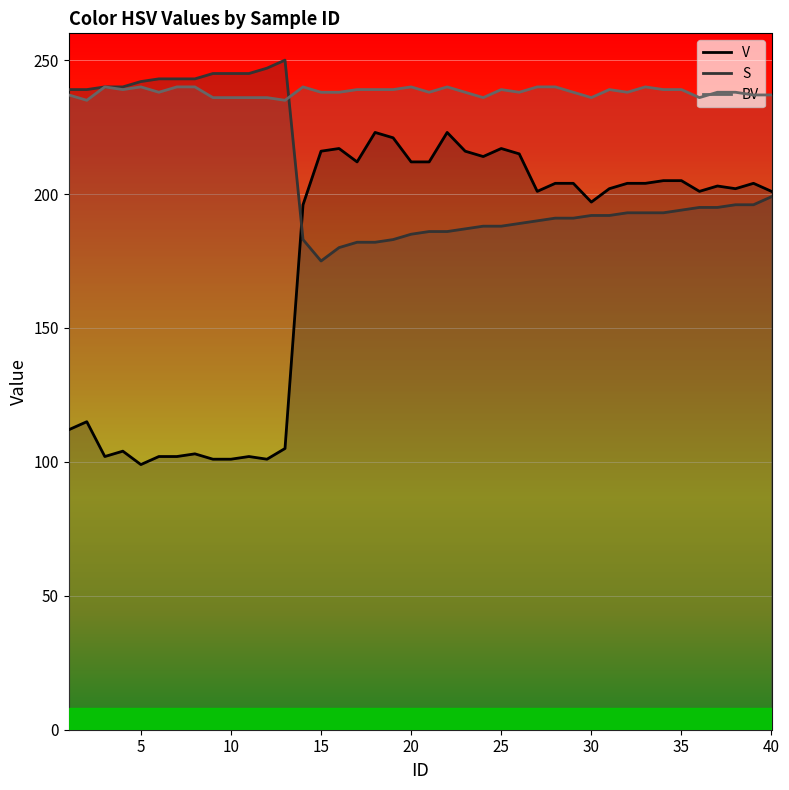

Where do BV and S first cross each other?

13 and 14